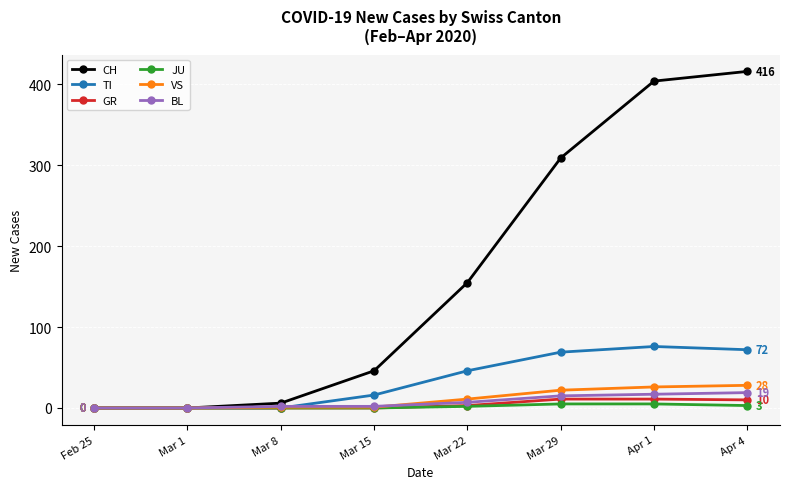

What is the total value across all series at Apr 1?

539